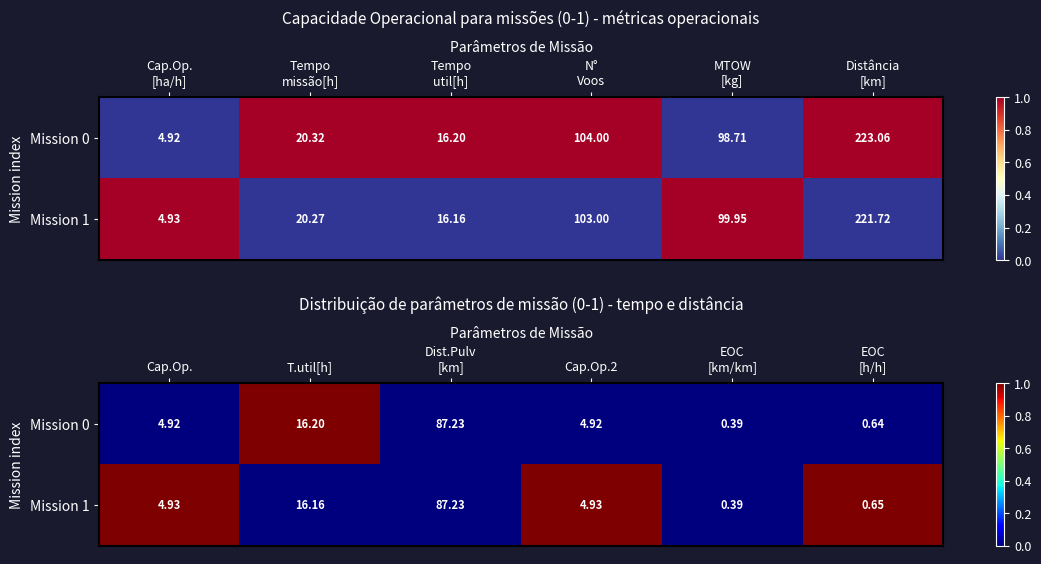

List the series in order of their overall mean, highest first.

Mission 1, Mission 0